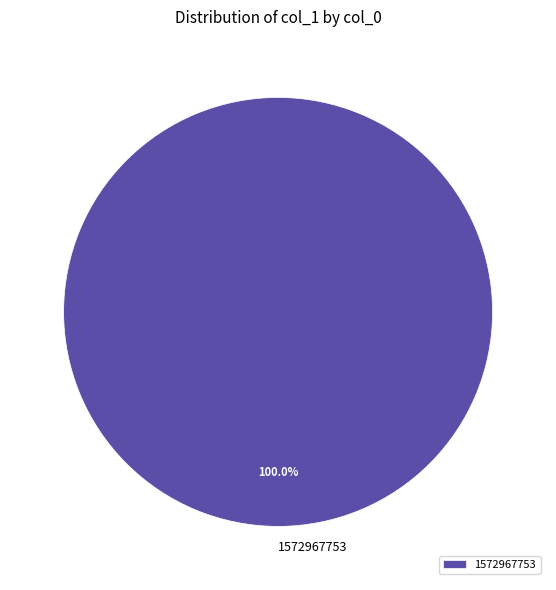

Rank the categories by value from lowest to highest.

1572967753